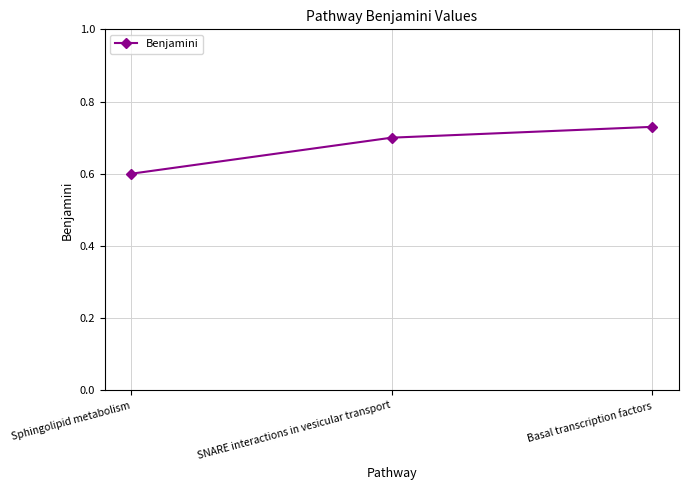

Read the value at Sphingolipid metabolism.

0.6